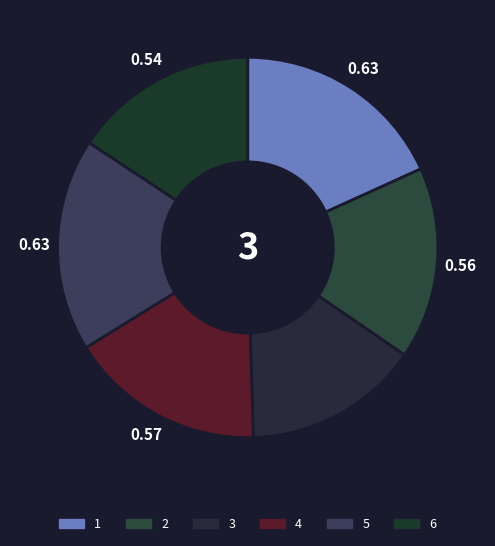

To the nearest percent, what is the combined percentage of 6 and 1?

34%